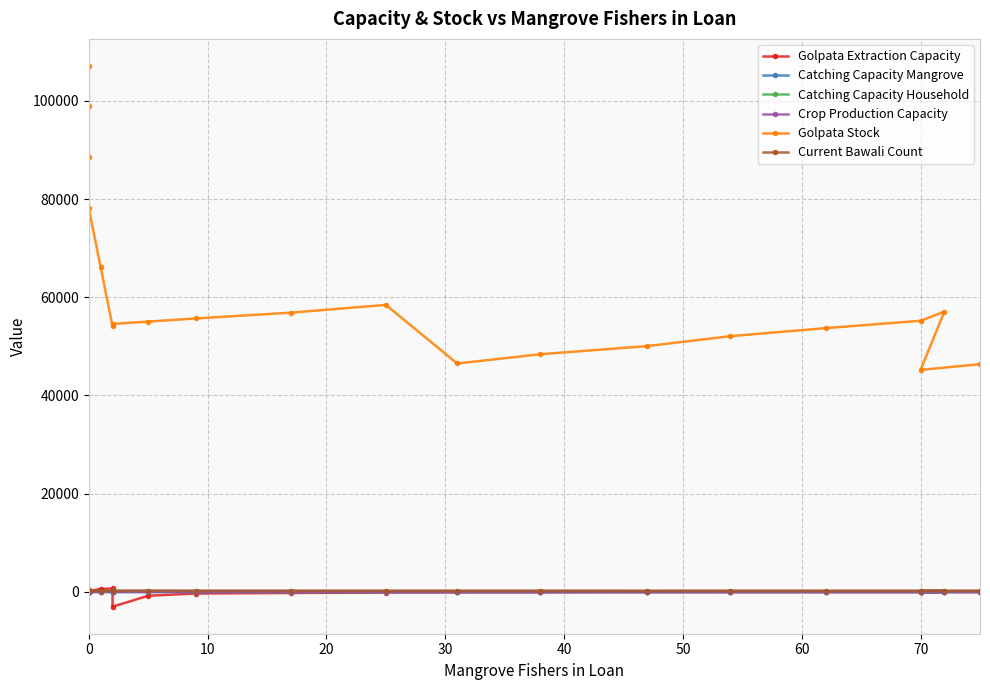

Rank the series at 70 from highest to lowest value.

Golpata Stock, Current Bawali Count, Catching Capacity Household, Catching Capacity Mangrove, Crop Production Capacity, Golpata Extraction Capacity